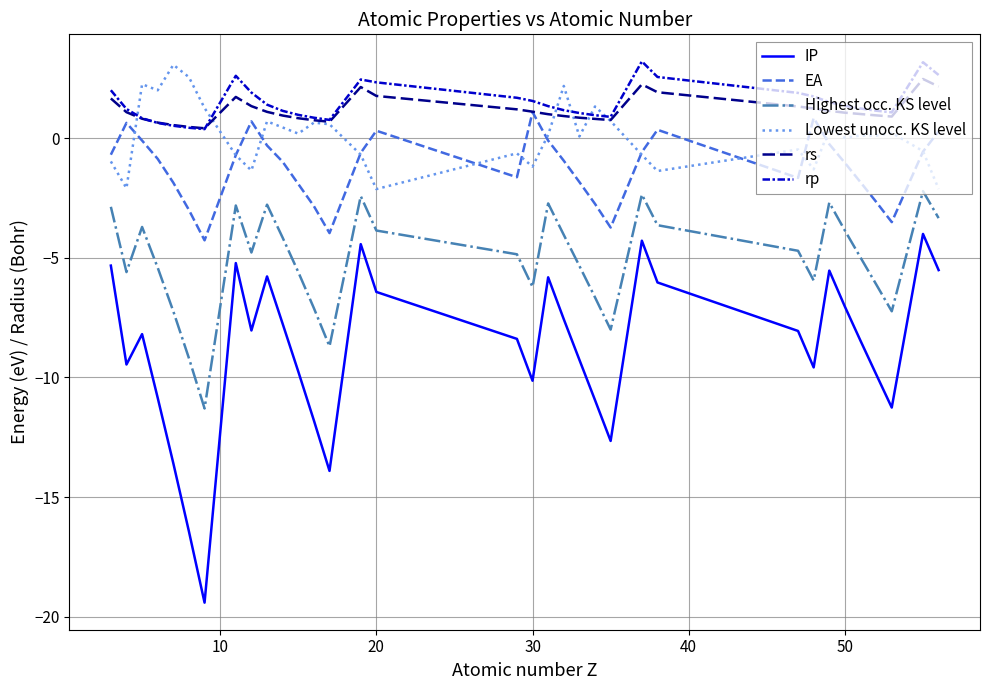

True or false: rp and IP cross at least once.

False